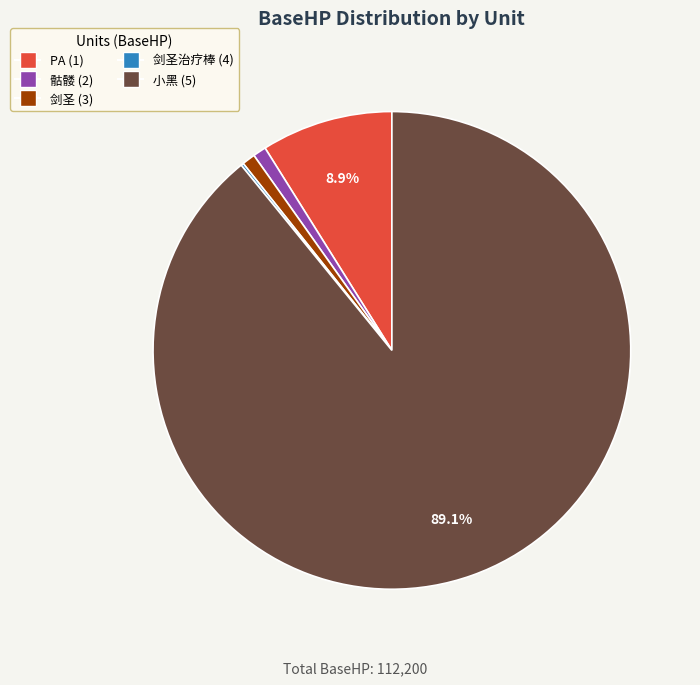

Do PA (1) and 骷髅 (2) together represent more than half of the pie?

No